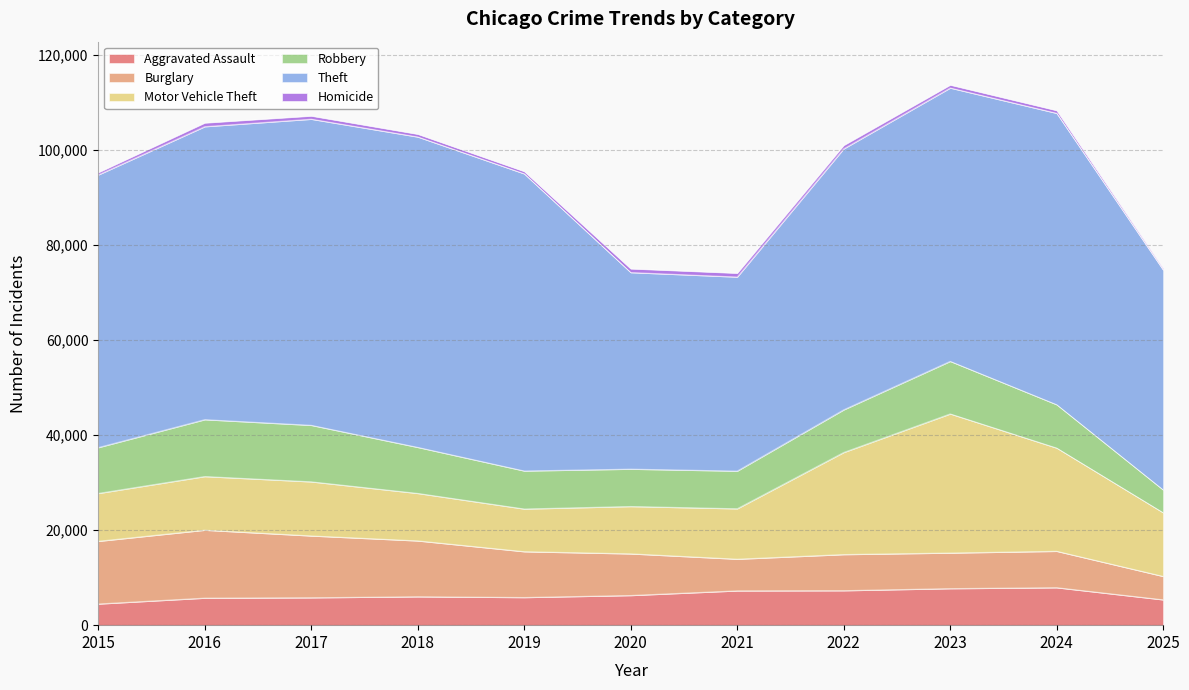

What is the sum of all Aggravated Assault values?

69591